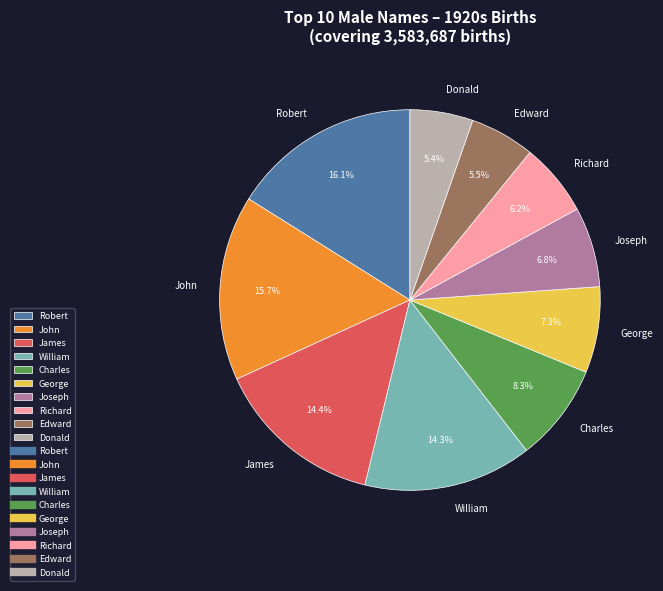

Between Donald and James, which is larger?

James